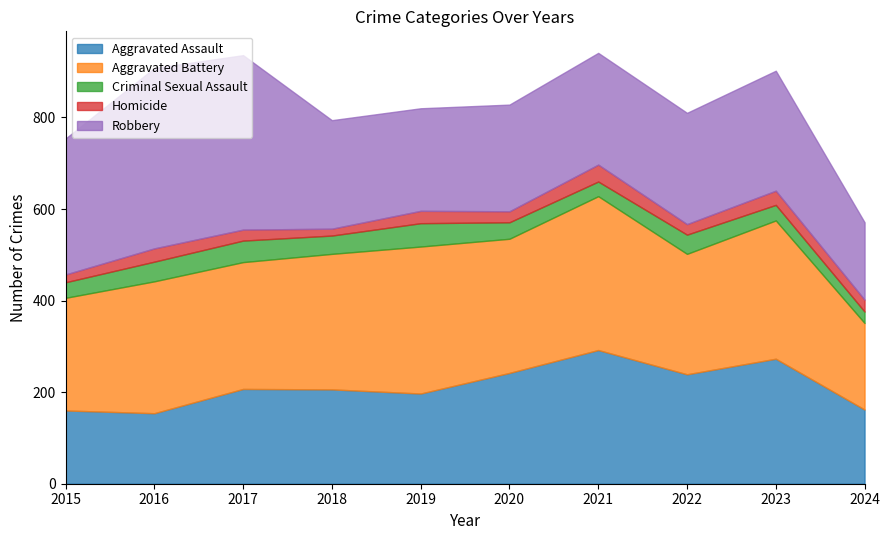

Which series has the largest range (max minus min)?

Robbery